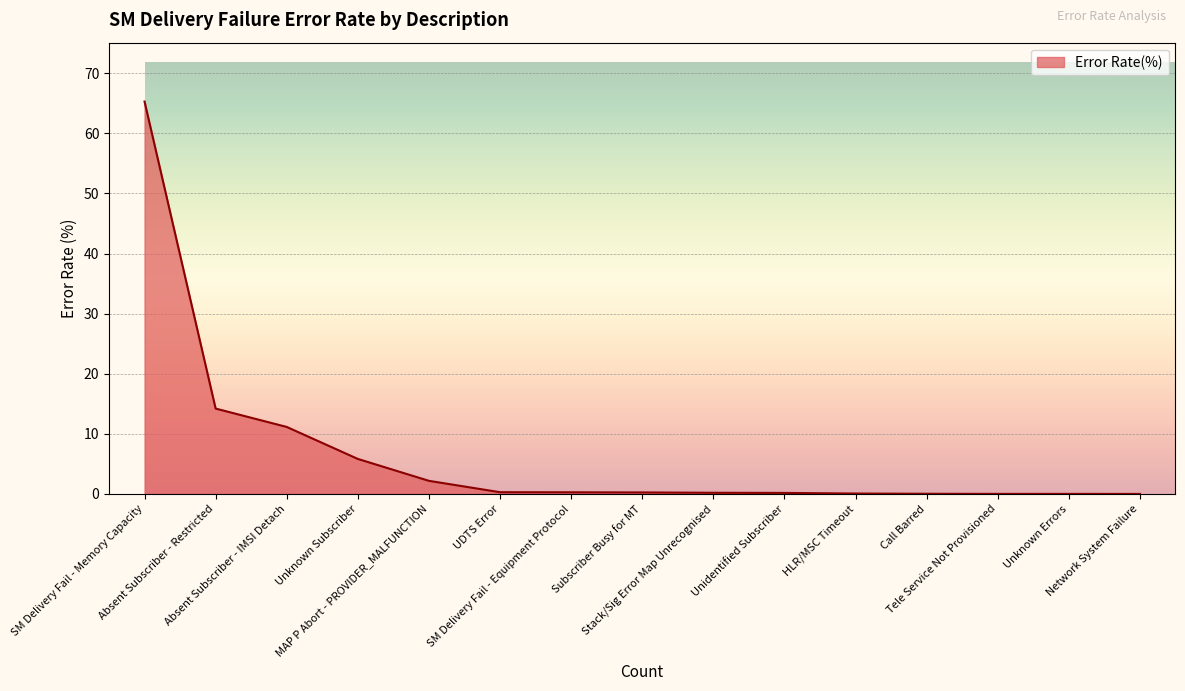

What is the maximum value shown in the chart?

65.3